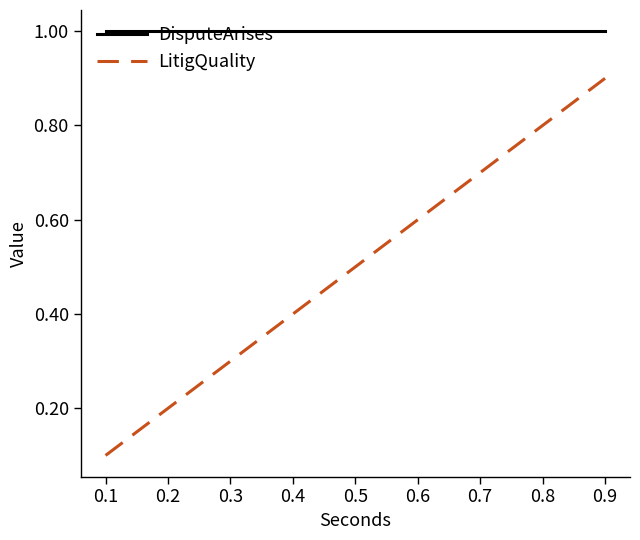

How many categories are shown in the chart?

15